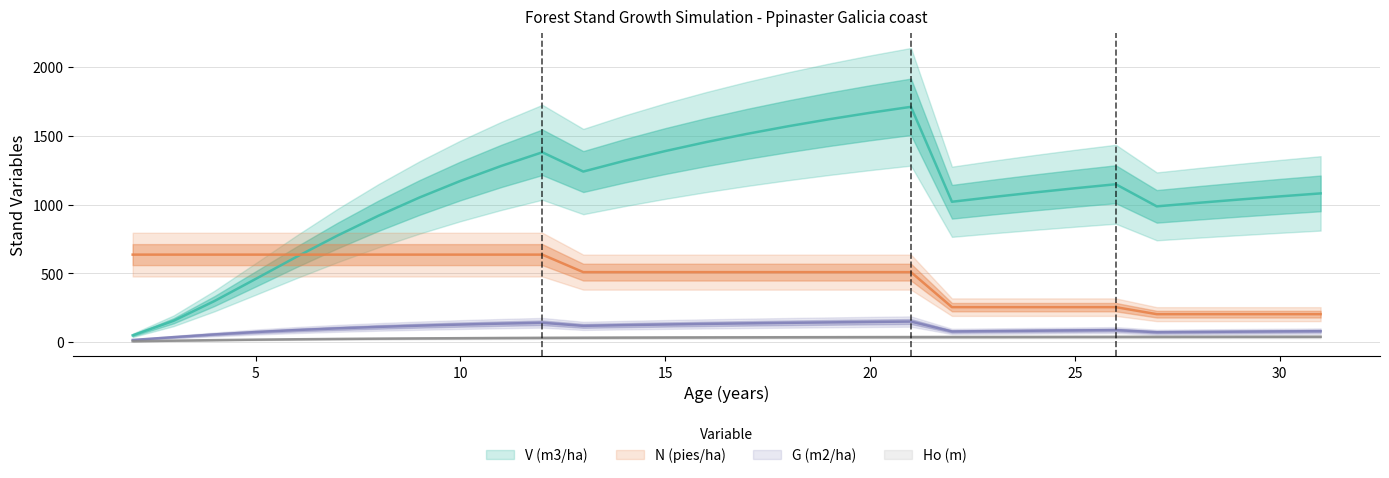

Which series has the widest spread of values?

V (m3/ha)